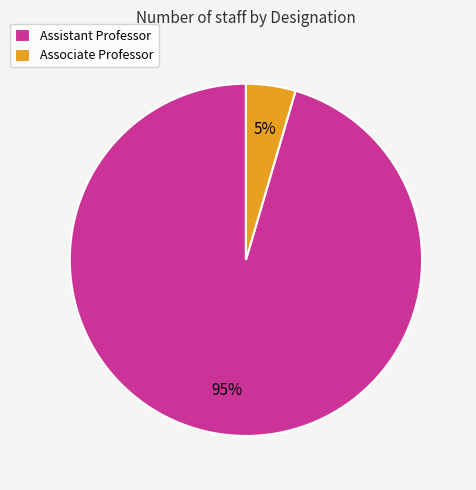

Between Assistant Professor and Associate Professor, which is larger?

Assistant Professor